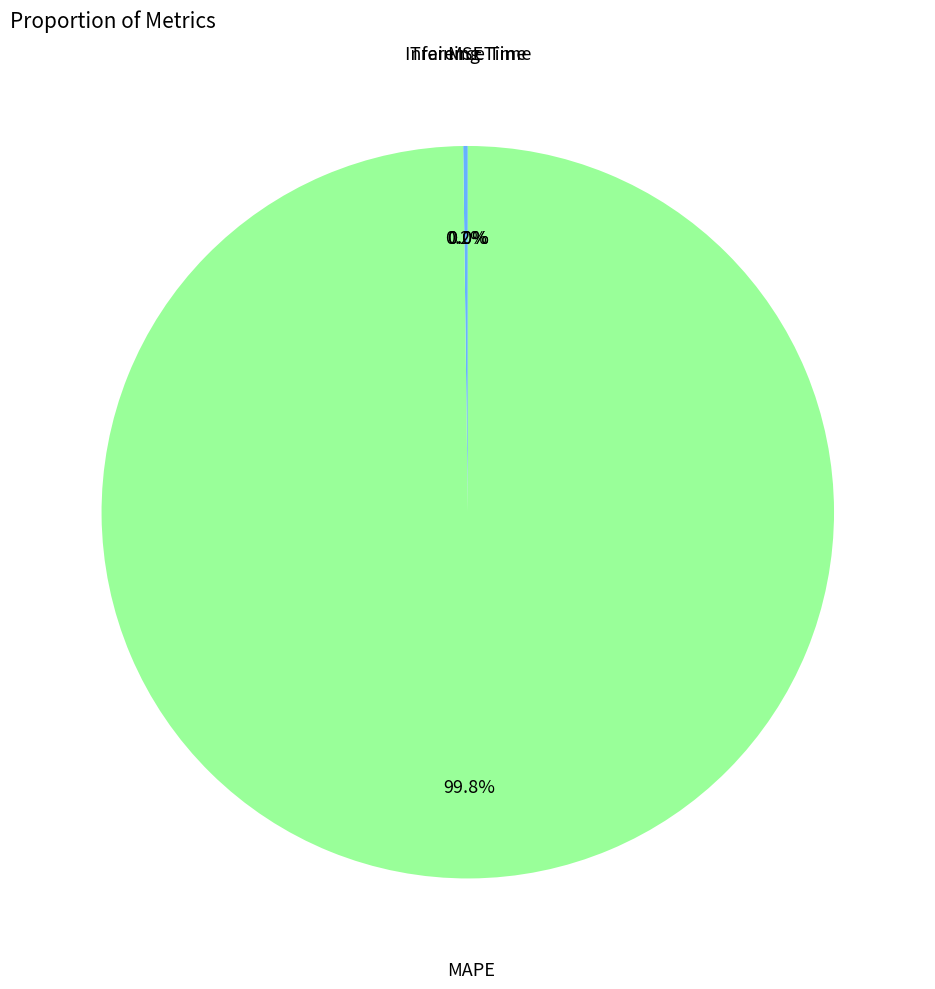

To the nearest percent, what is the difference between the largest and smallest slice percentages?

100%